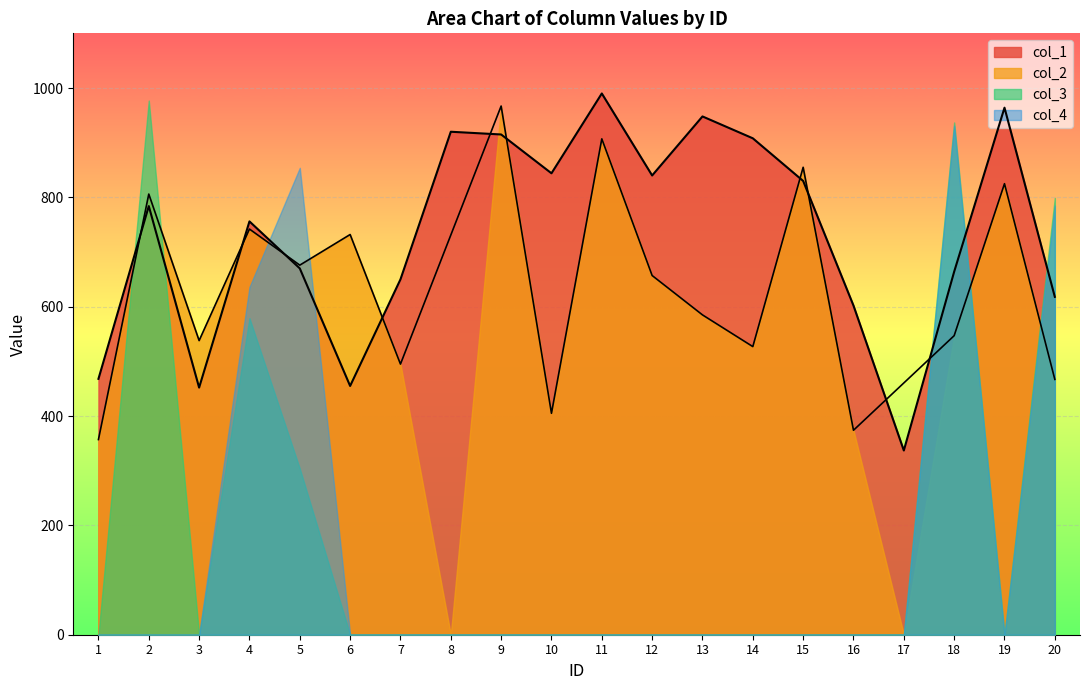

What is the difference between the maximum and second lowest values in the col_4 series?

931